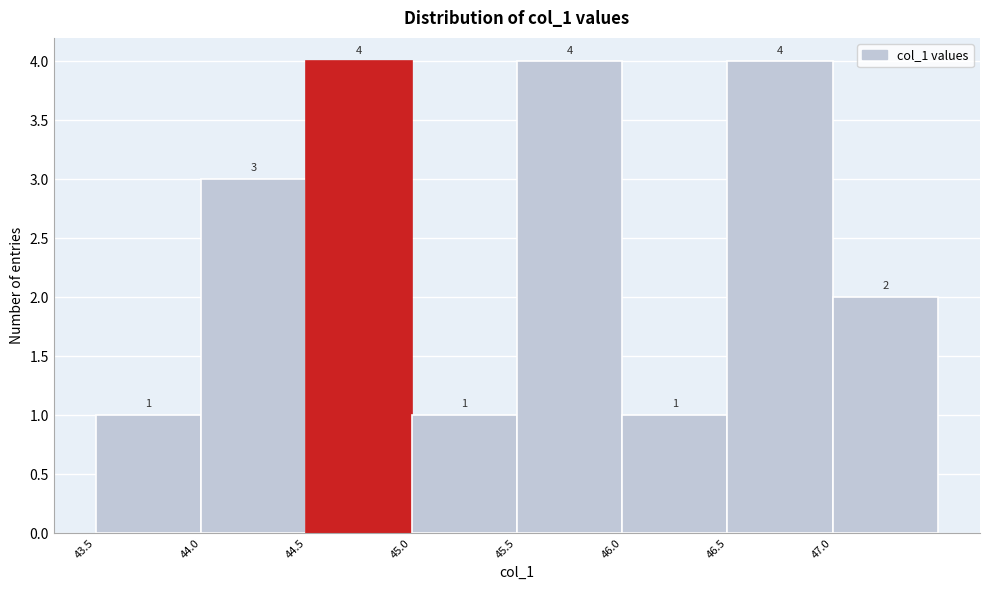

Reading left to right, transcribe this chart: for each bar, give the range it covers on the x-axis and its height.

43.5 to 44.0: 1
44.0 to 44.5: 3
44.5 to 45.0: 4
45.0 to 45.5: 1
45.5 to 46.0: 4
46.0 to 46.5: 1
46.5 to 47.0: 4
47.0 to 47.5: 2